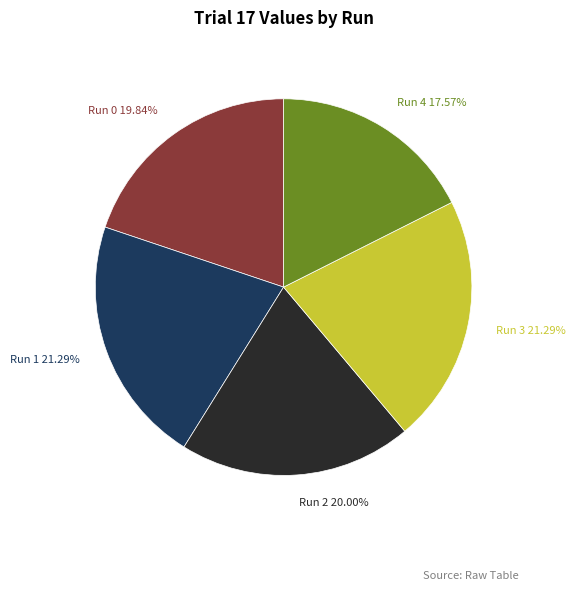

True or false: Run 4 accounts for 5% of the total.

False